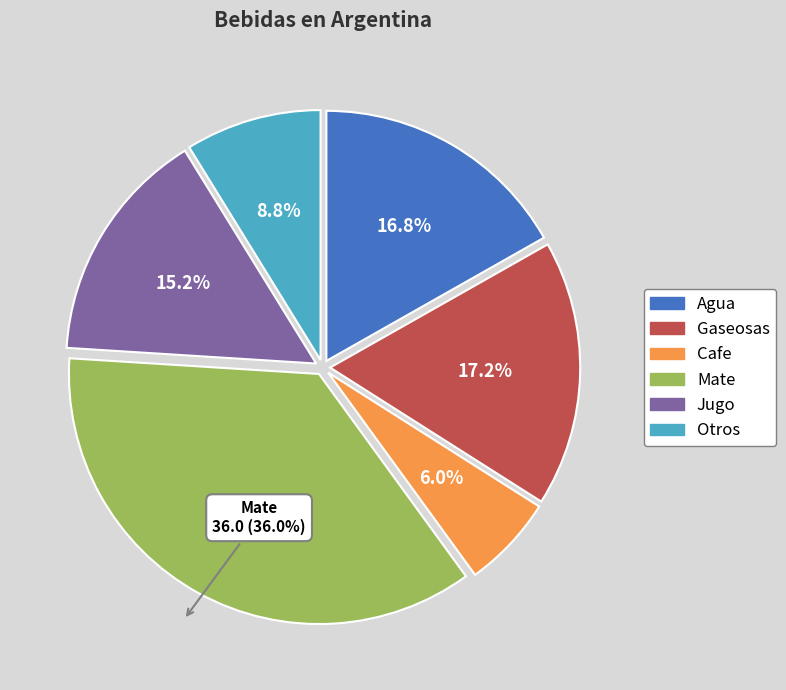

What portion of the pie excludes Mate?

64.0%